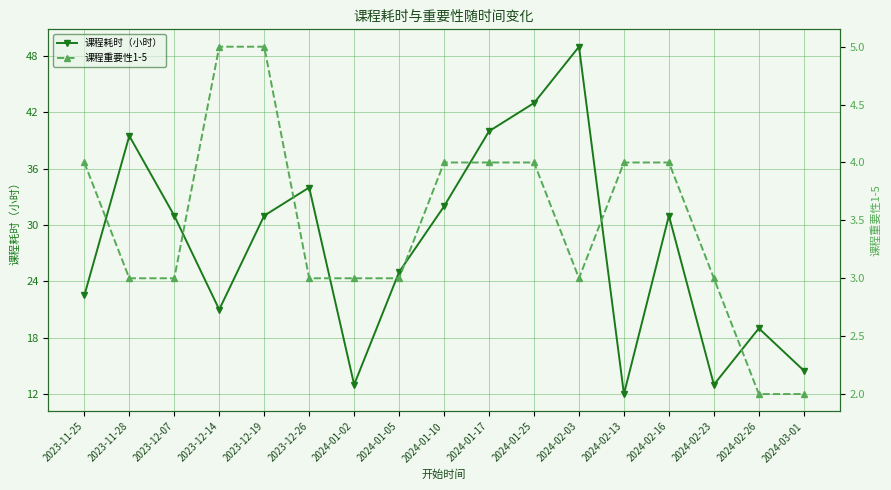

What is the label of the 1st point from the left?

2023-11-25